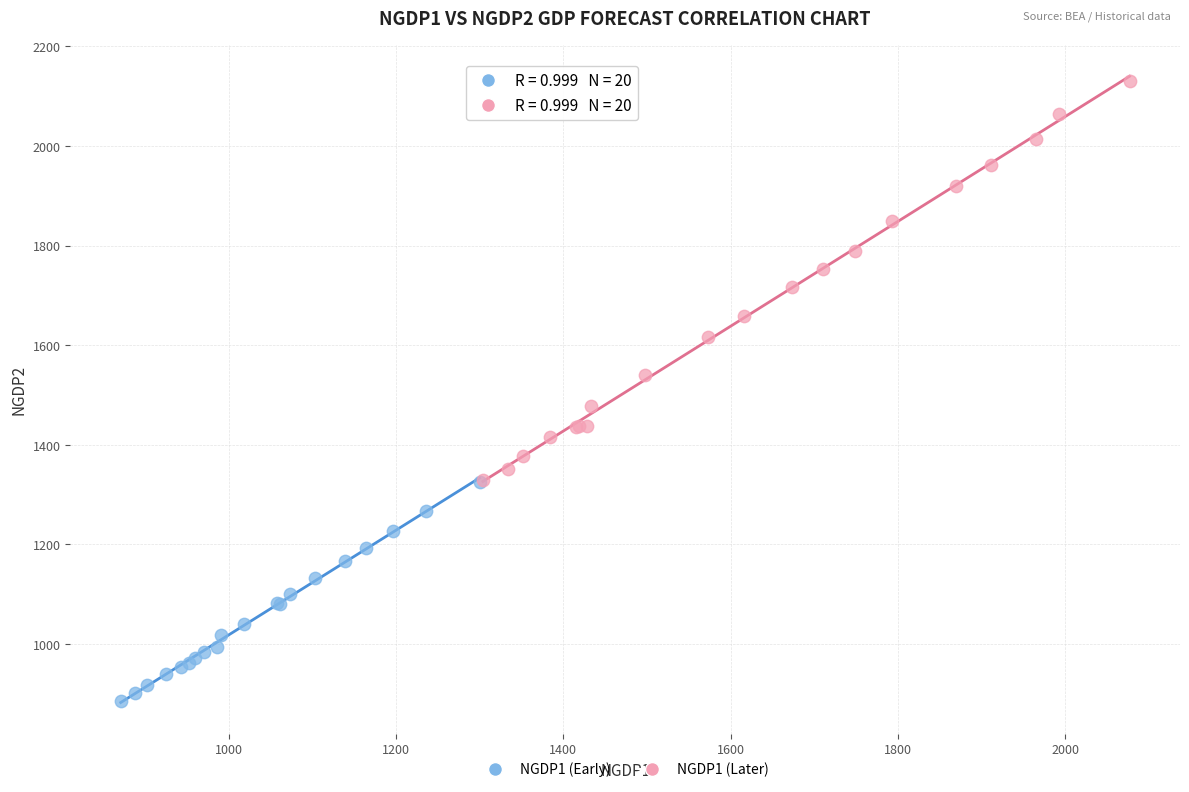

Which series has the largest Y range (max minus min)?

NGDP1 (Later)